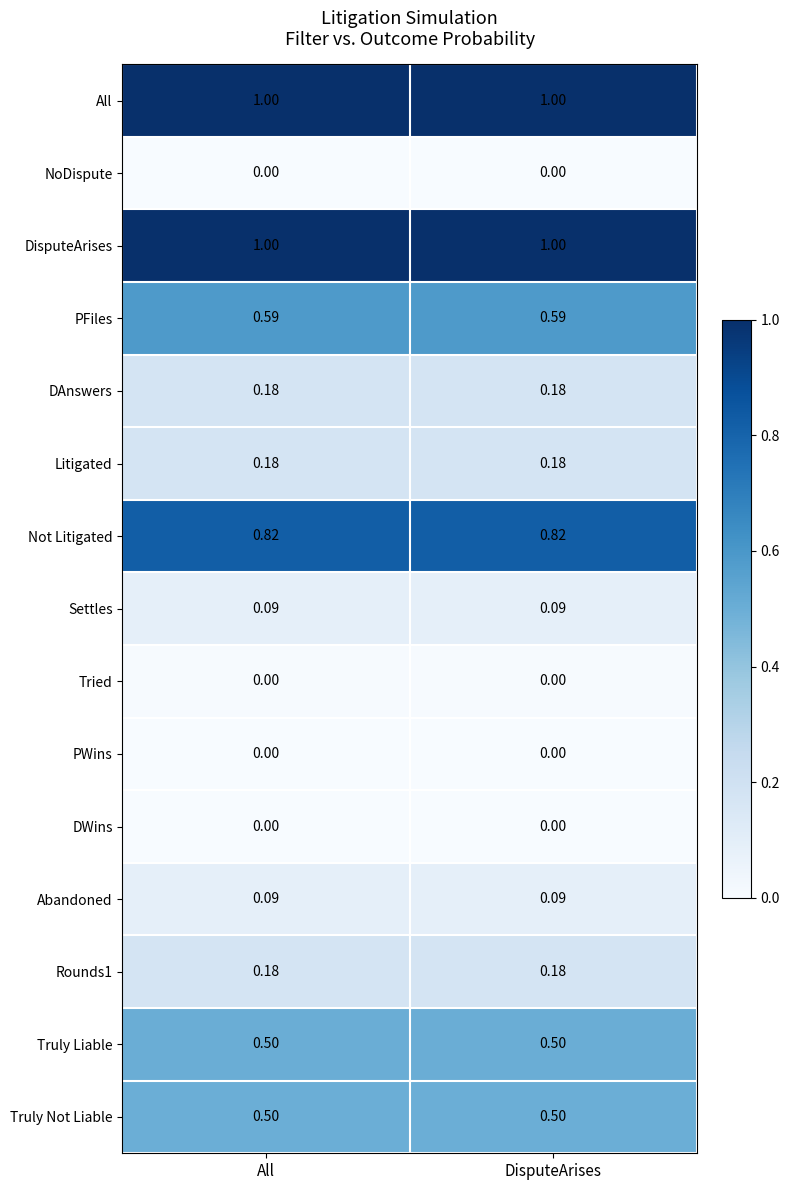

Reading left to right, what are all the values shown in this chart?

All: All=1.0	DisputeArises=1.0
NoDispute: All=0.0	DisputeArises=0.0
DisputeArises: All=1.0	DisputeArises=1.0
PFiles: All=0.6	DisputeArises=0.6
DAnswers: All=0.2	DisputeArises=0.2
Litigated: All=0.2	DisputeArises=0.2
Not Litigated: All=0.8	DisputeArises=0.8
Settles: All=0.1	DisputeArises=0.1
Tried: All=0.0	DisputeArises=0.0
PWins: All=0.0	DisputeArises=0.0
DWins: All=0.0	DisputeArises=0.0
Abandoned: All=0.1	DisputeArises=0.1
Rounds1: All=0.2	DisputeArises=0.2
Truly Liable: All=0.5	DisputeArises=0.5
Truly Not Liable: All=0.5	DisputeArises=0.5